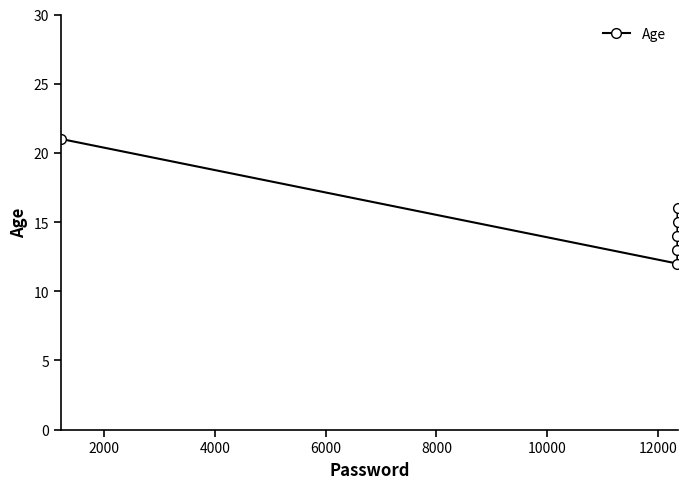

How many interior local valleys (lower than both neighbors) does the data have?

1